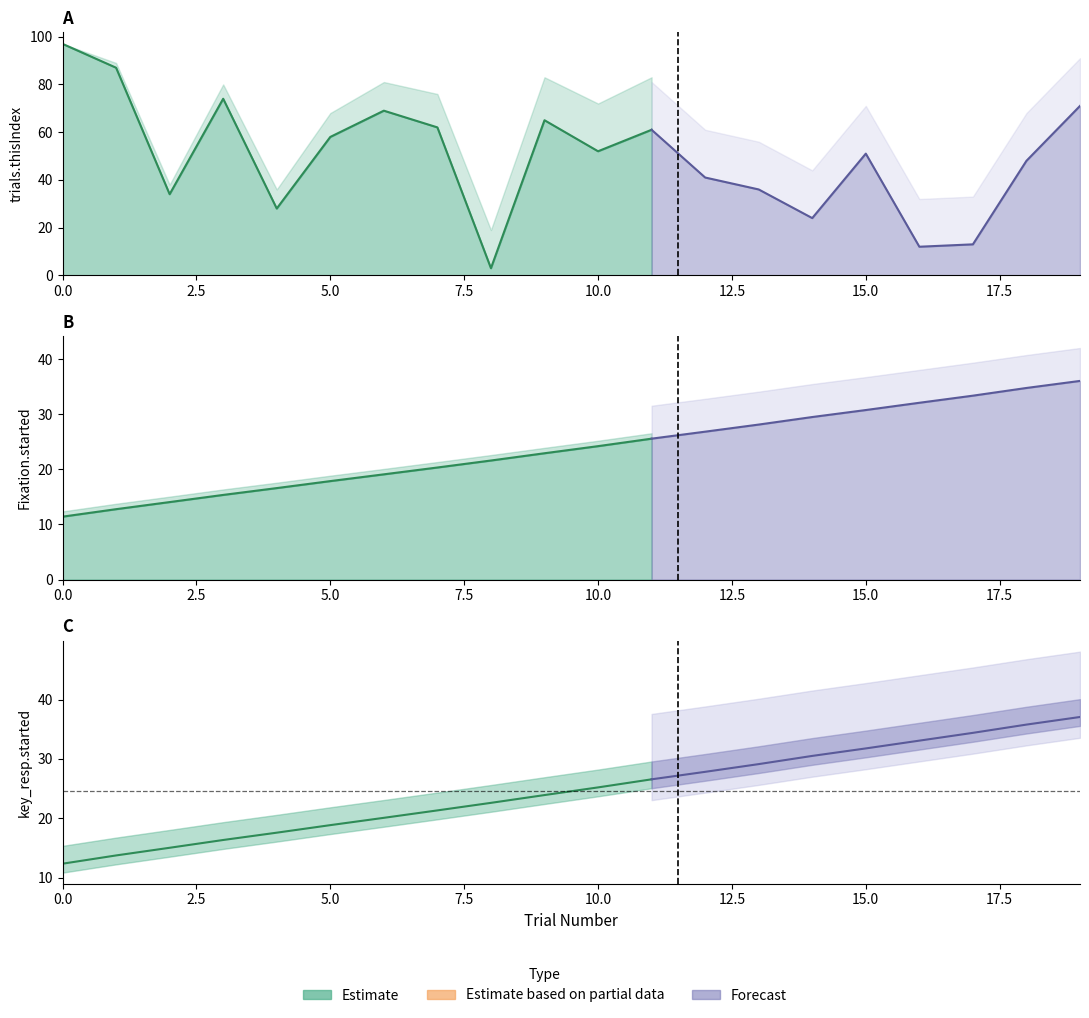

True or false: Fixation.started and text.started intersect in this chart.

False